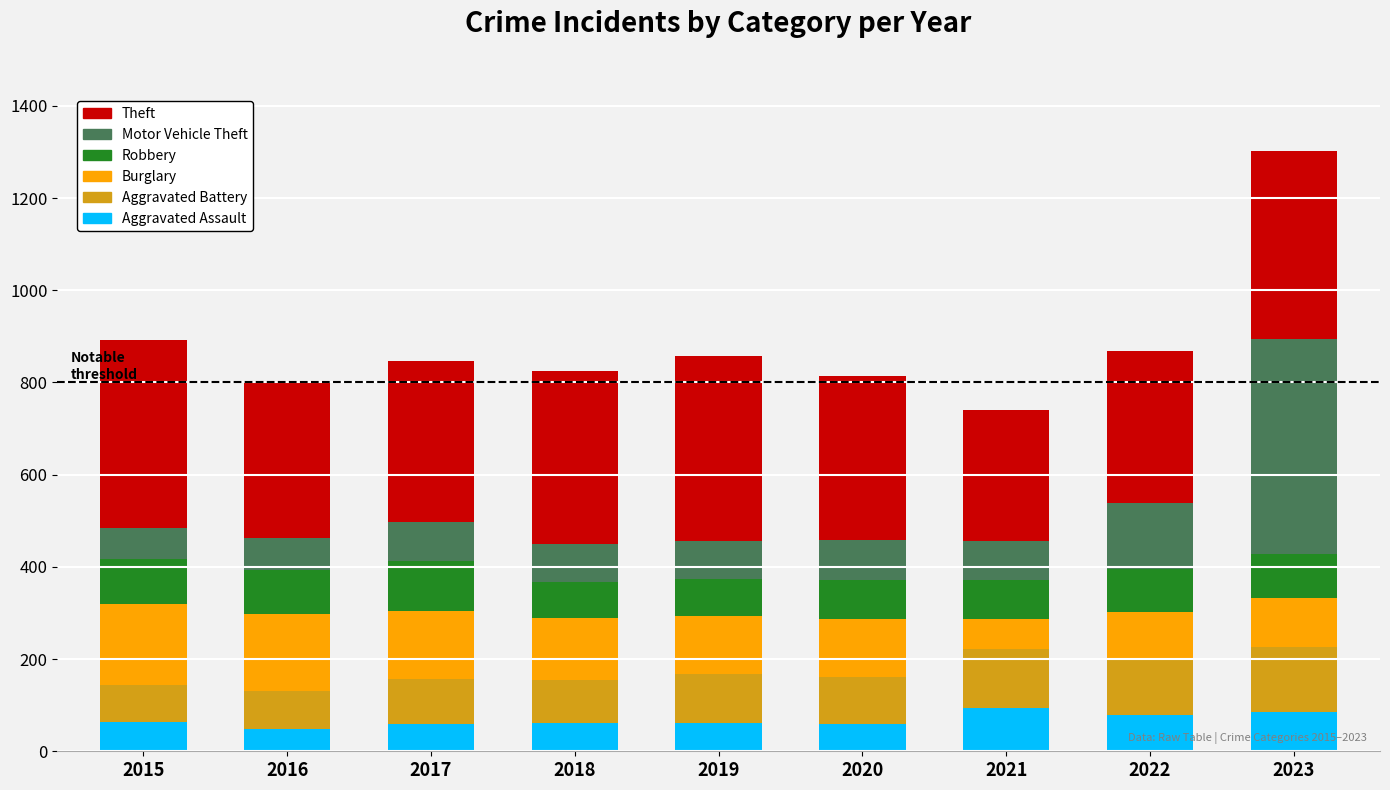

What is the value of the Aggravated Assault bar at the 4th from the left?

62